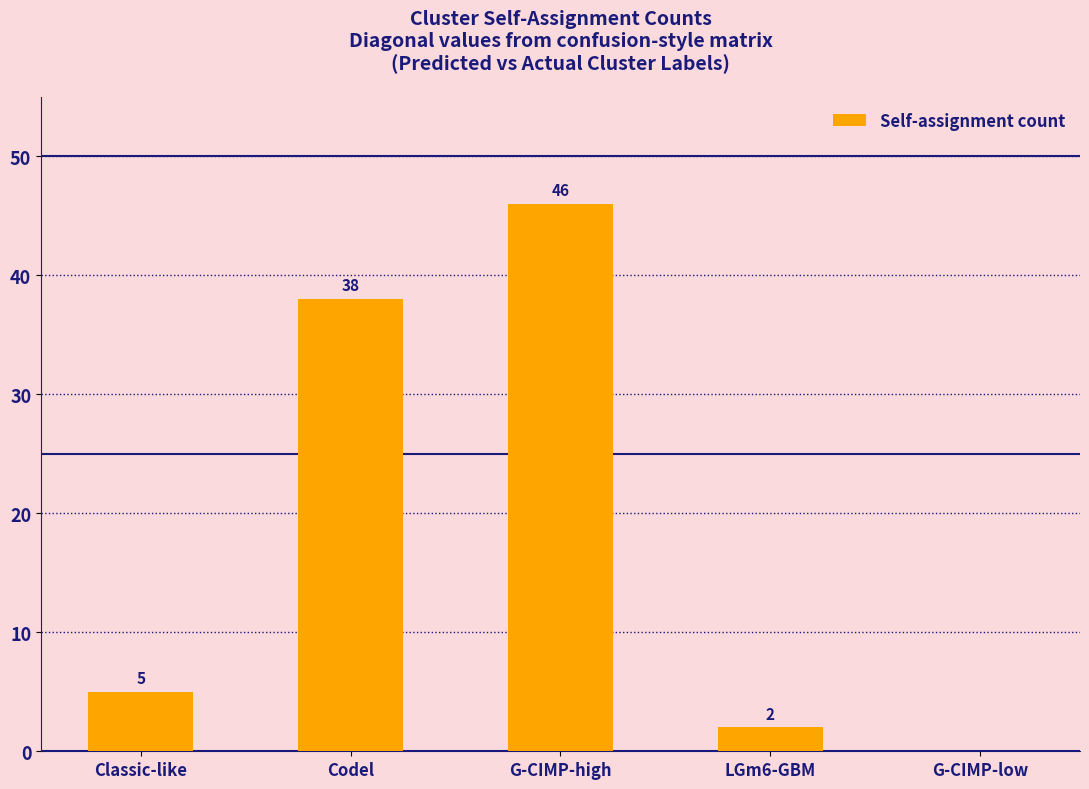

At which category does the chart reach its peak across all series?

G-CIMP-high